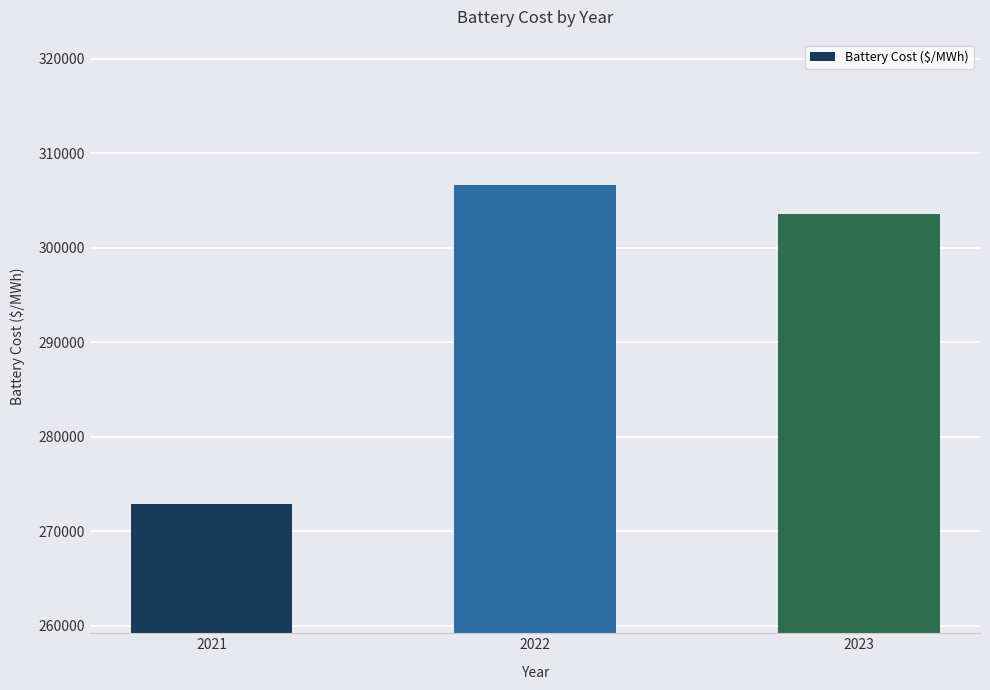

What is the value of the 1st bar from the left?

272875.2